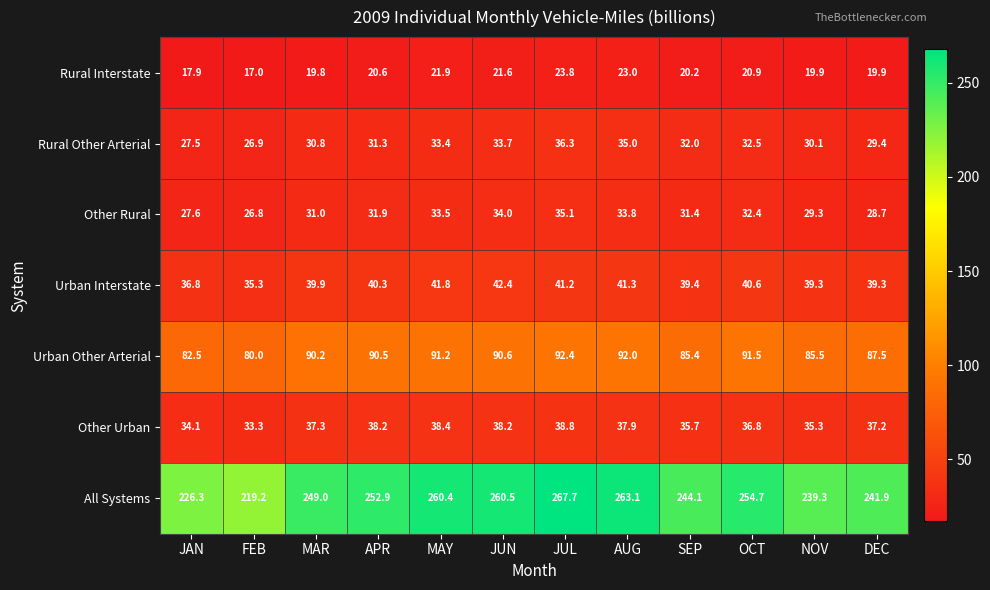

What is the sum of all Other Urban values?

441.2